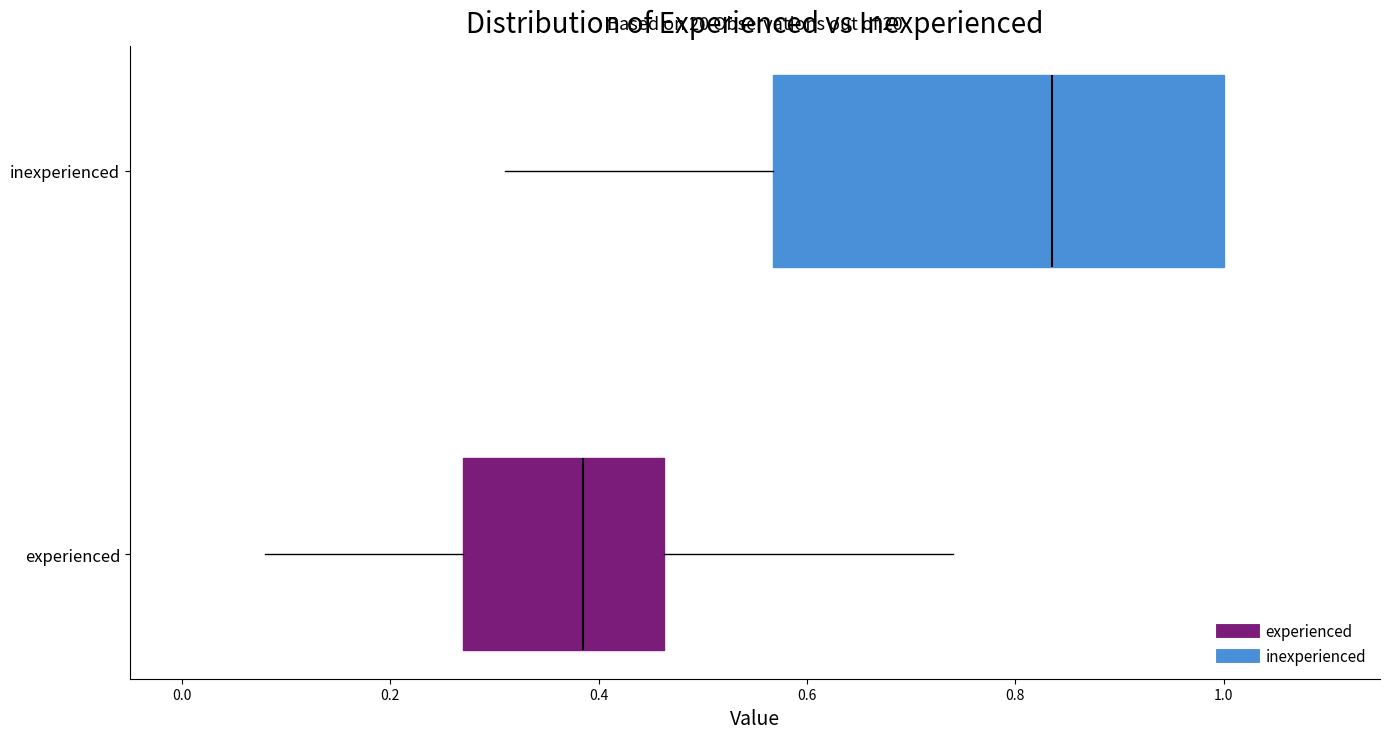

Which box's median line is the furthest to the right?

inexperienced